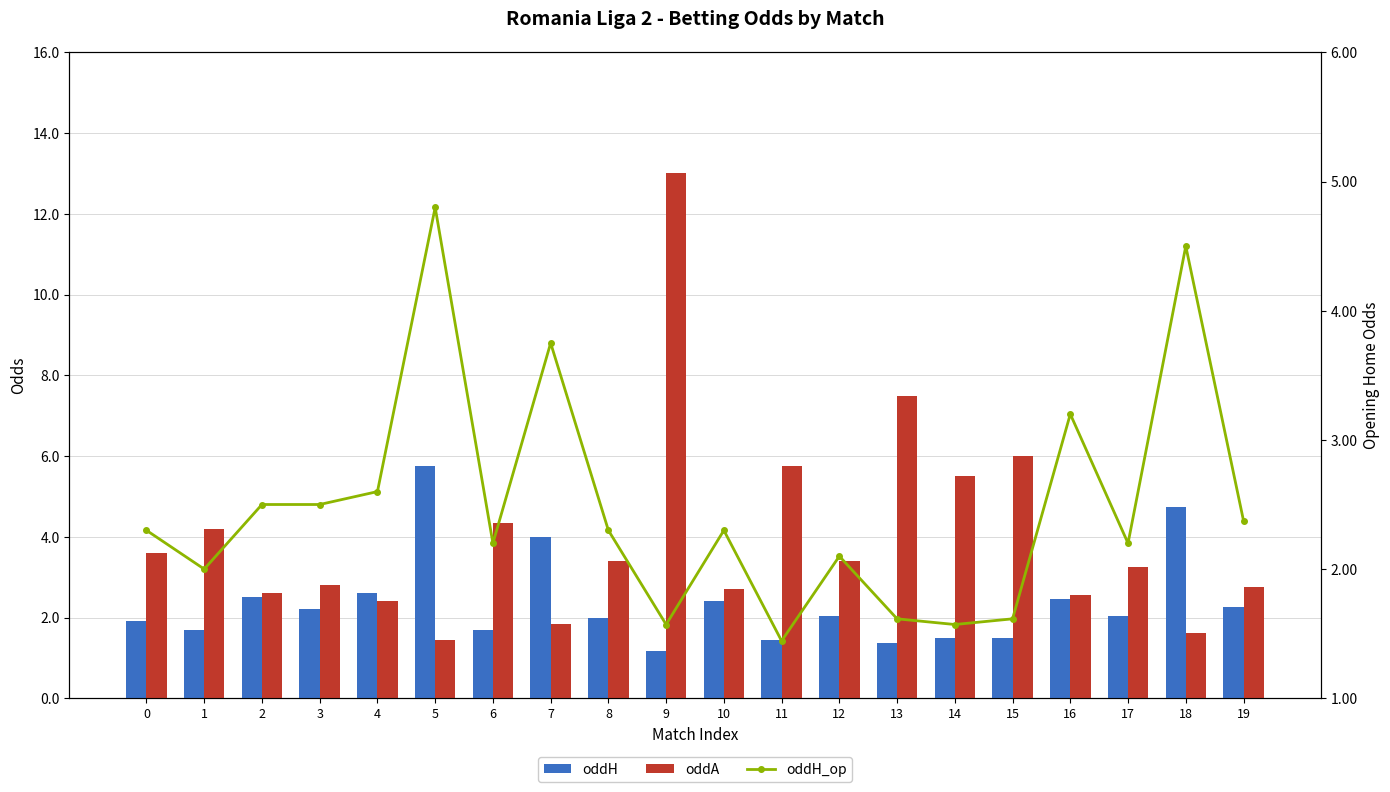

How many series are shown in this chart?

3